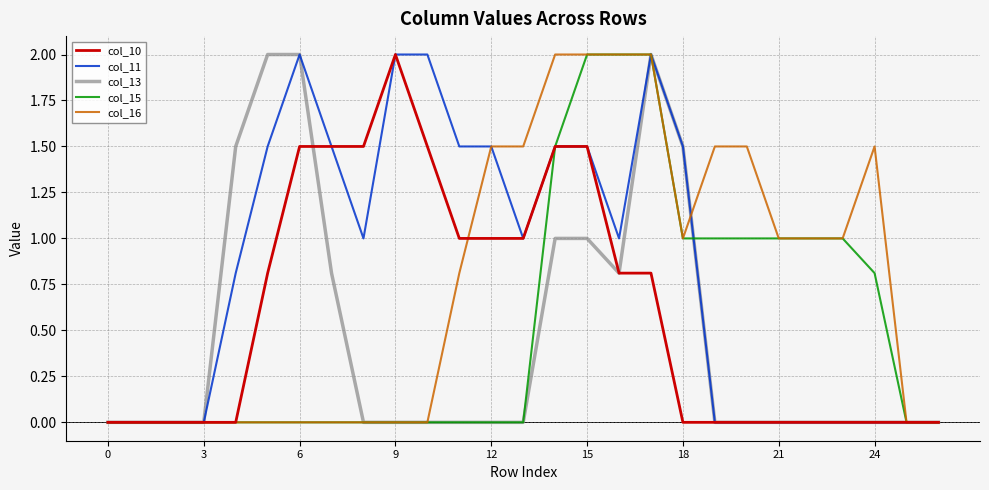

How many distinct data groups are displayed?

5